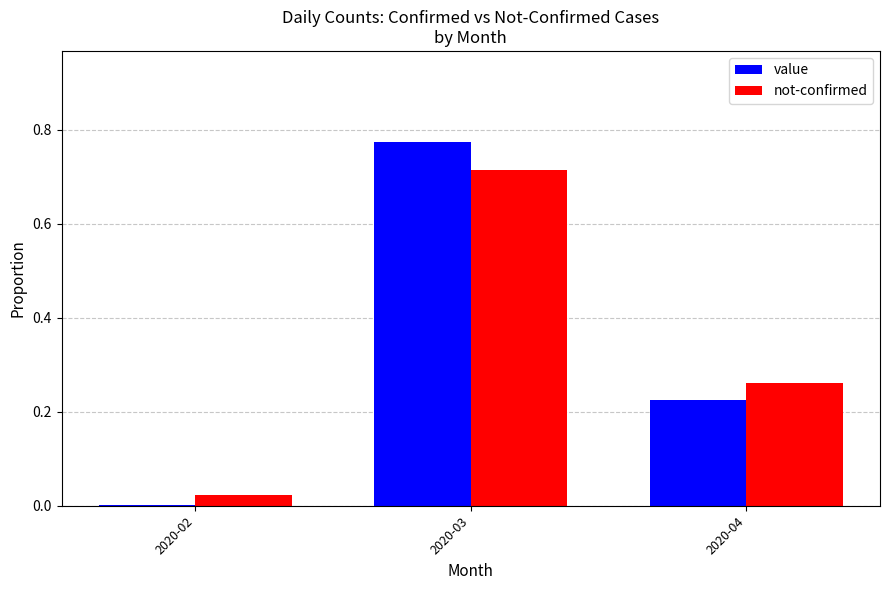

How many series are shown in this chart?

2